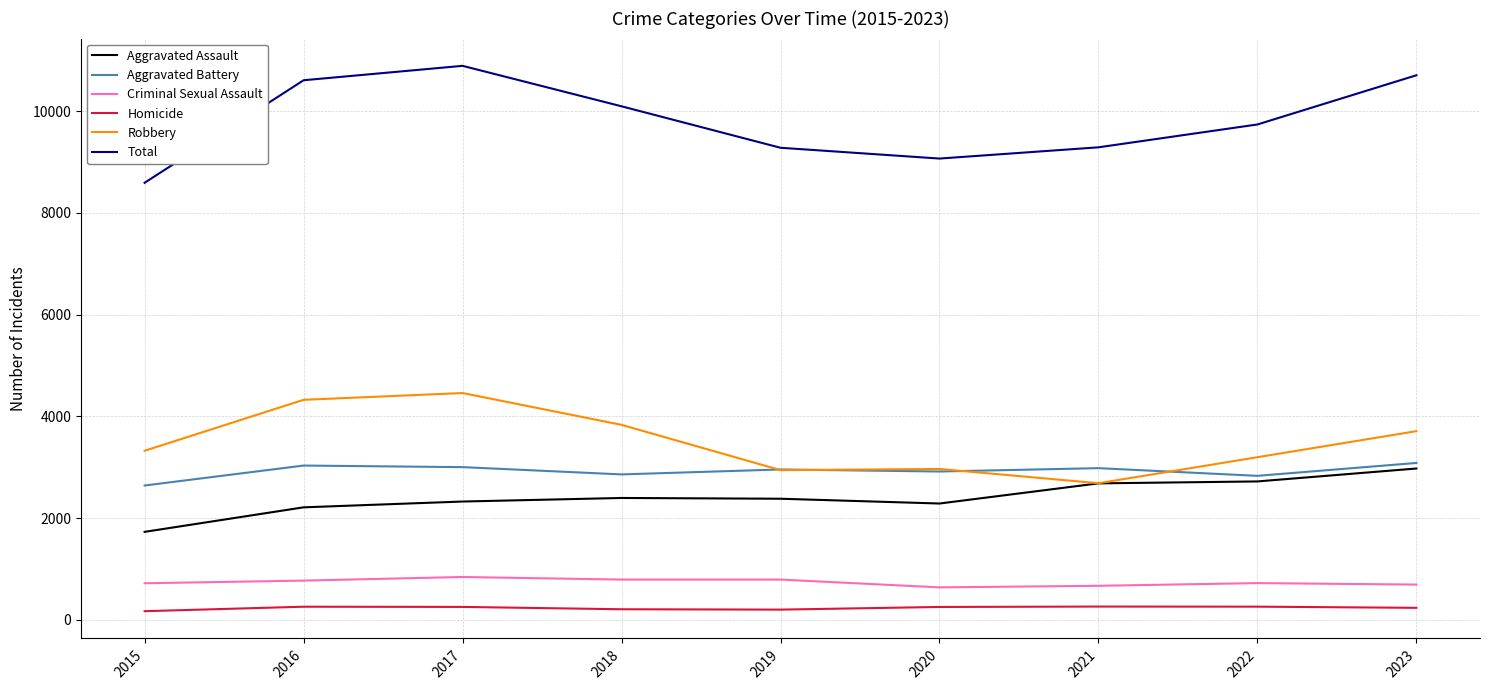

True or false: Total and Aggravated Battery cross at least once.

False